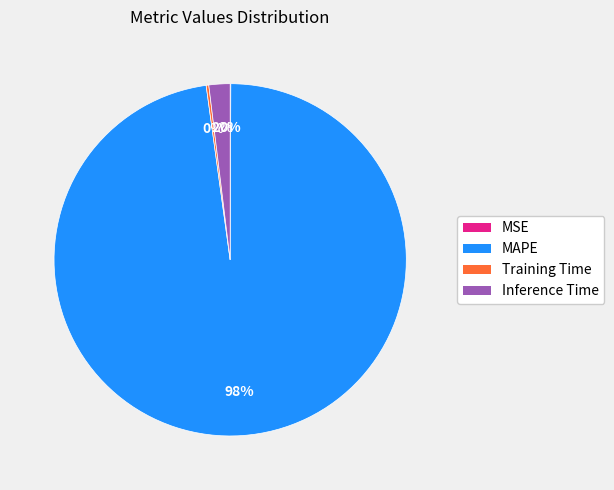

What is the largest slice in the pie chart?

MAPE